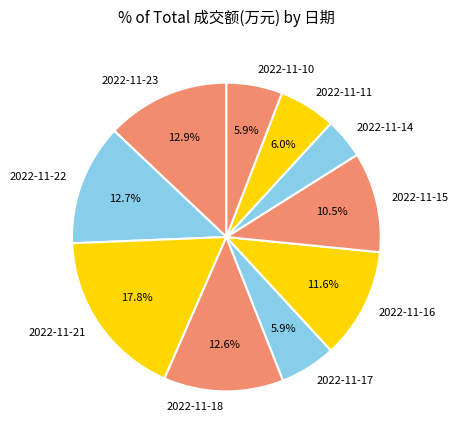

Approximately how many times larger is the value at 2022-11-23 compared to 2022-11-21?

0.7